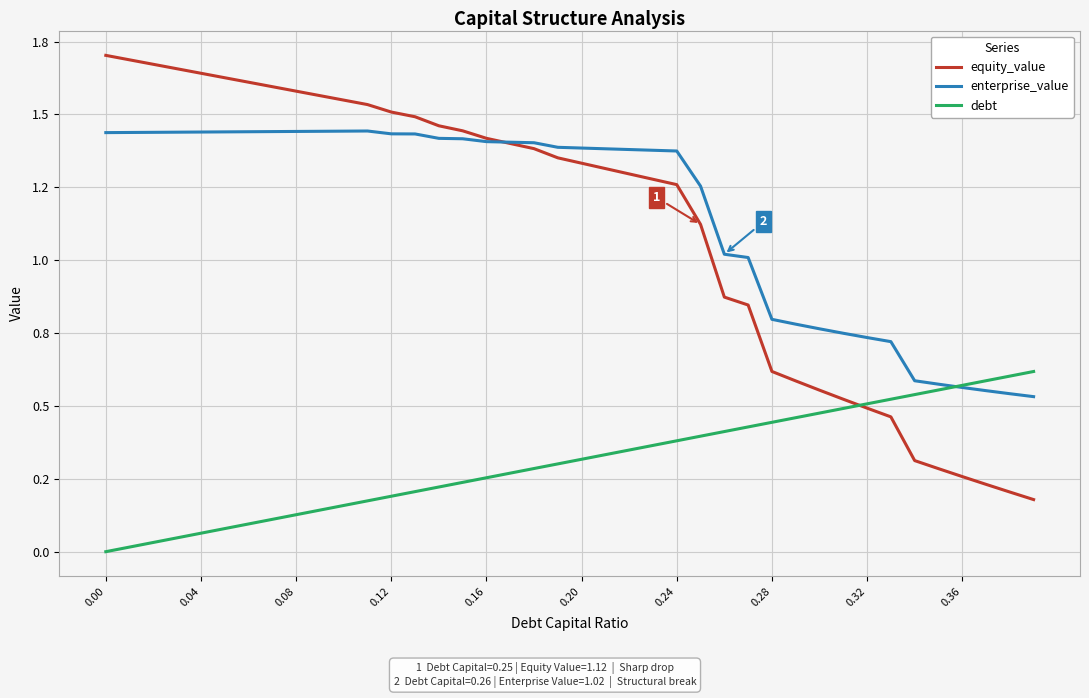

What are all the series names shown in the legend?

equity_value, enterprise_value, debt